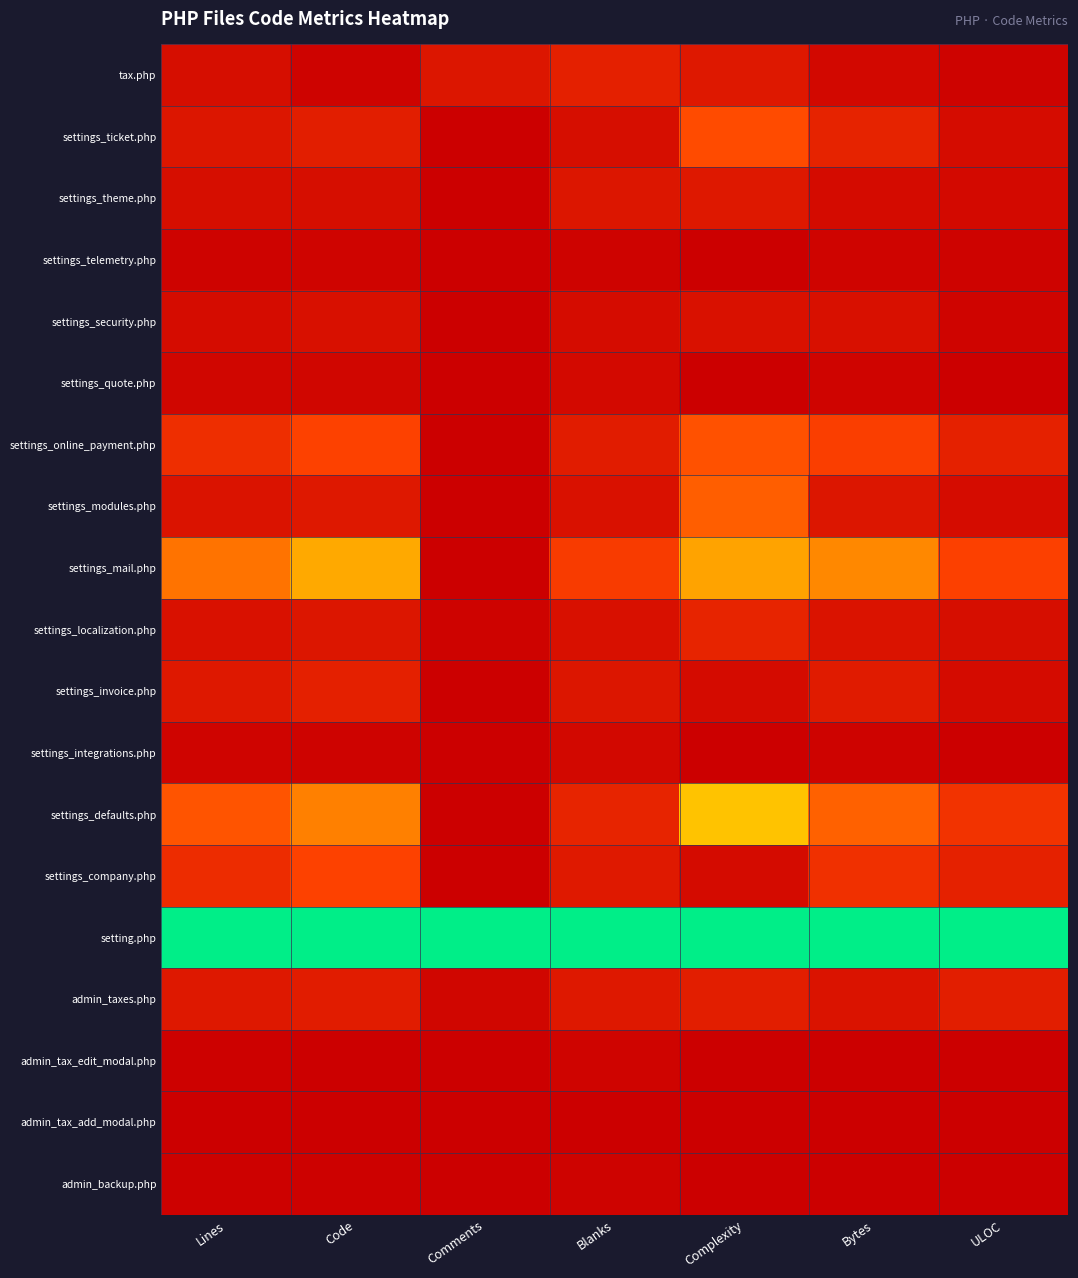

List the series in order of their peak value, lowest first.

admin_tax_add_modal.php, admin_backup.php, admin_tax_edit_modal.php, settings_telemetry.php, settings_integrations.php, settings_quote.php, settings_security.php, settings_theme.php, admin_taxes.php, settings_invoice.php, tax.php, settings_localization.php, settings_company.php, settings_ticket.php, settings_online_payment.php, settings_modules.php, settings_mail.php, settings_defaults.php, setting.php